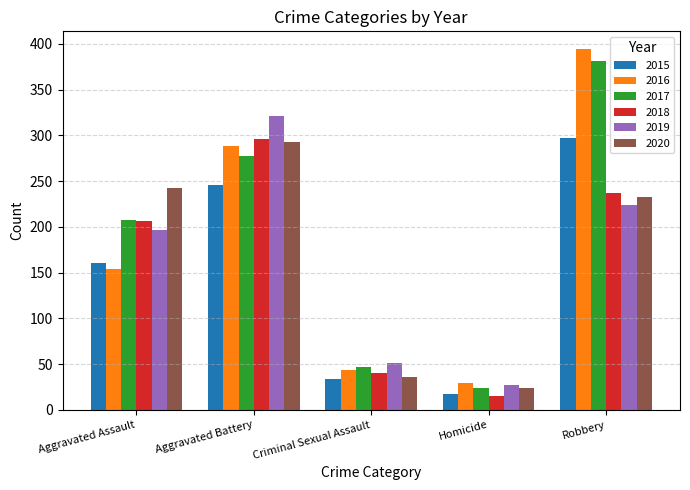

At which category does the chart reach its peak across all series?

Robbery